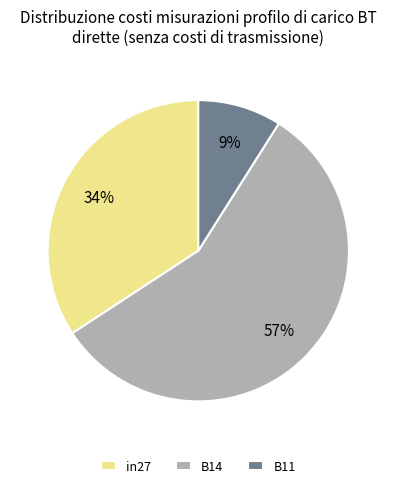

What percentage is the B11 slice, to the nearest percent?

9%